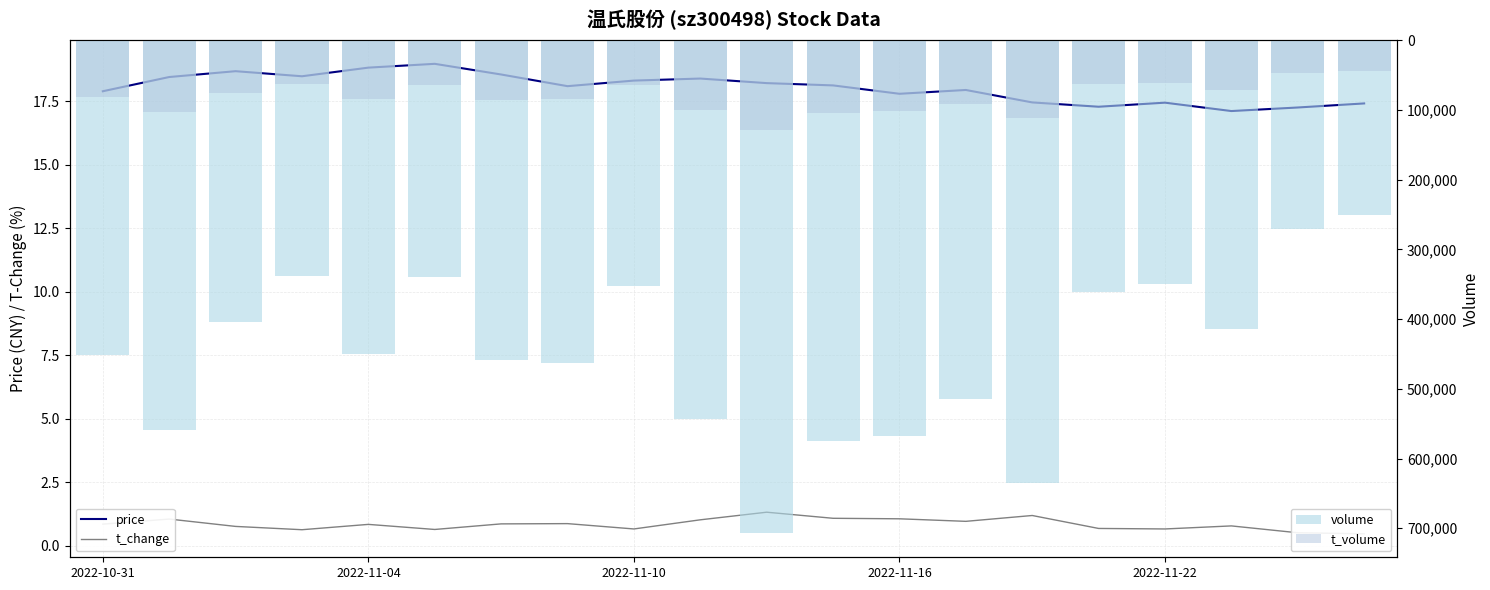

What is the sum of all t_volume values?

1626099.0